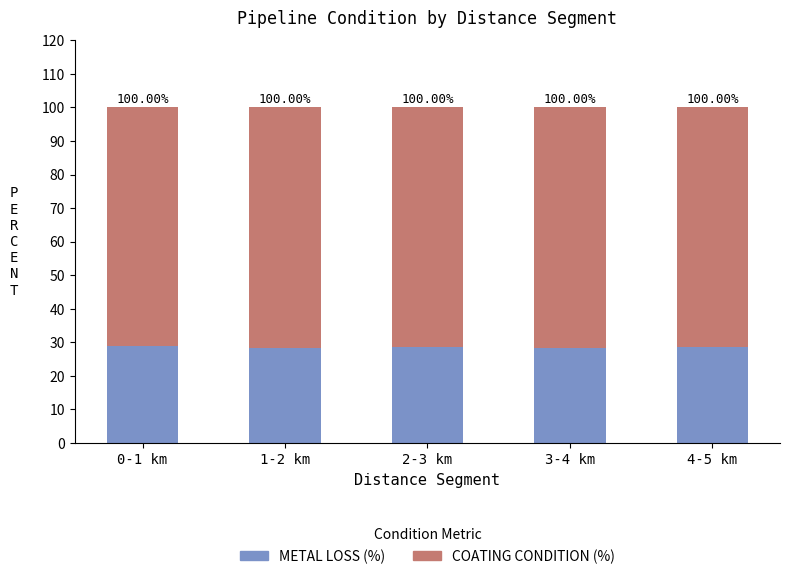

Are the bars grouped side by side (vs. stacked)?

No